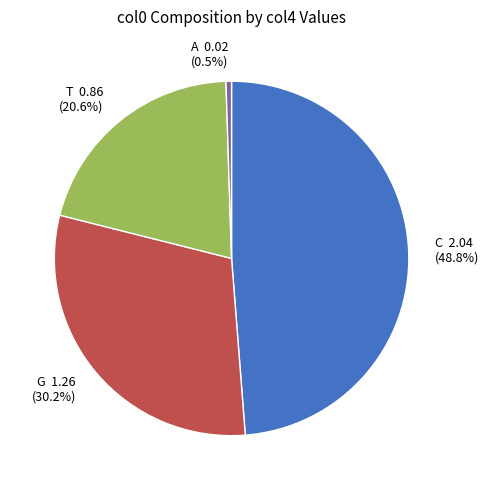

Which has a higher value, C or G?

C